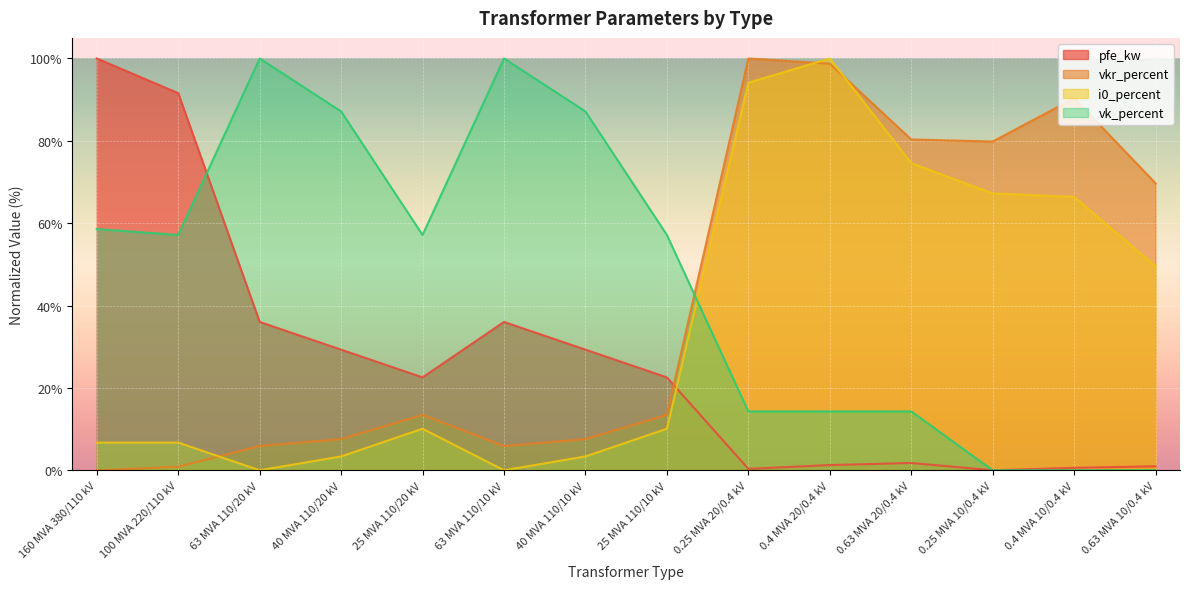

Rank the series at 40 MVA 110/10 kV from lowest to highest value.

i0_percent, vkr_percent, pfe_kw, vk_percent